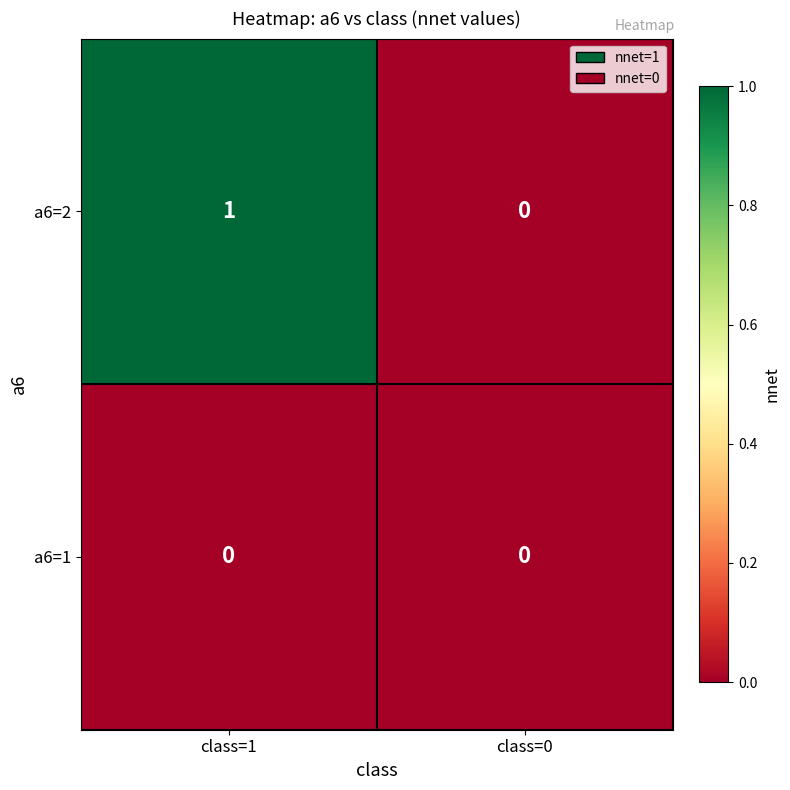

Reading left to right, list all the values displayed in this chart.

a6=2: class=1=1	class=0=0
a6=1: class=1=0	class=0=0